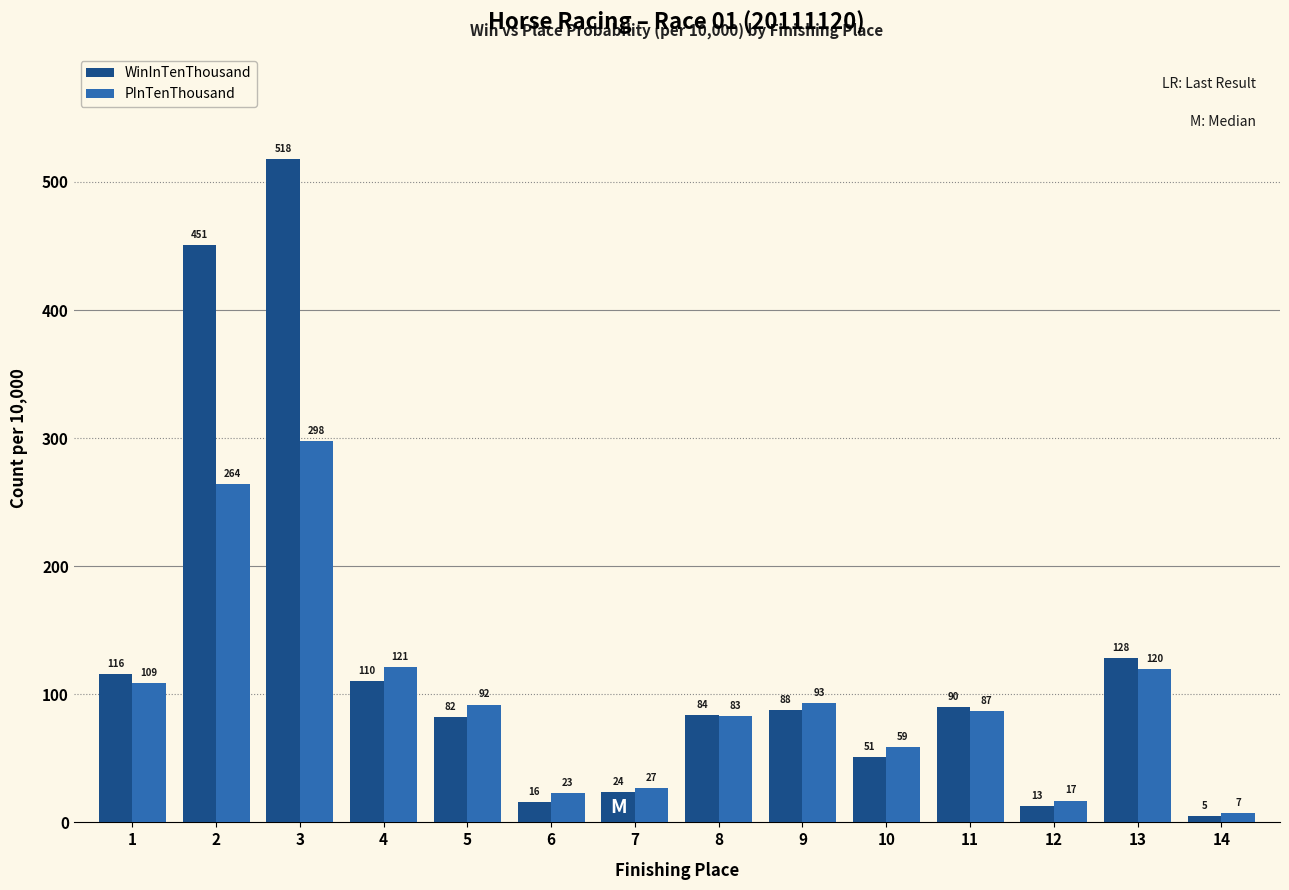

What is the minimum value for WinInTenThousand?

5